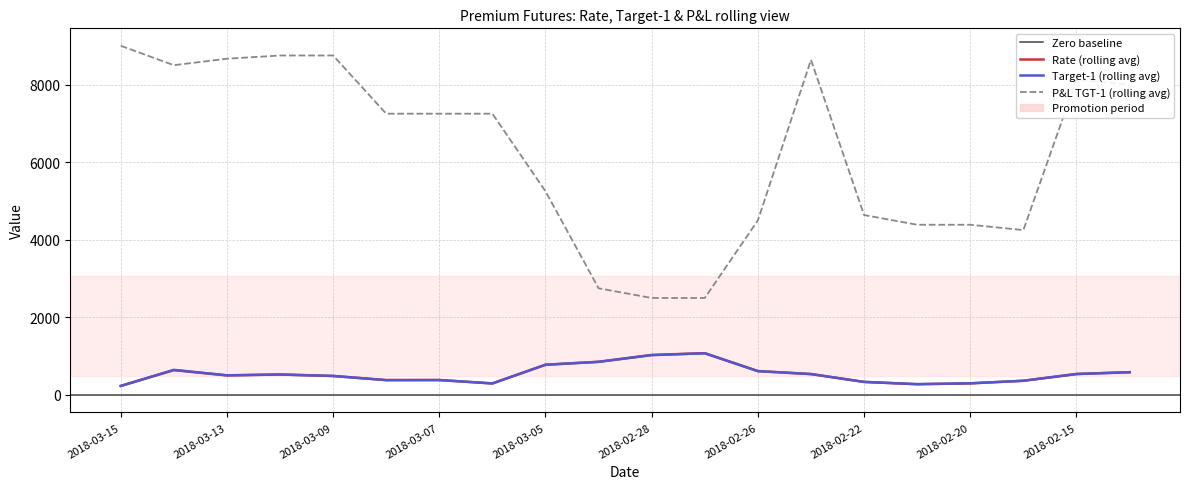

Where is the first local maximum for Rate?

2018-03-14